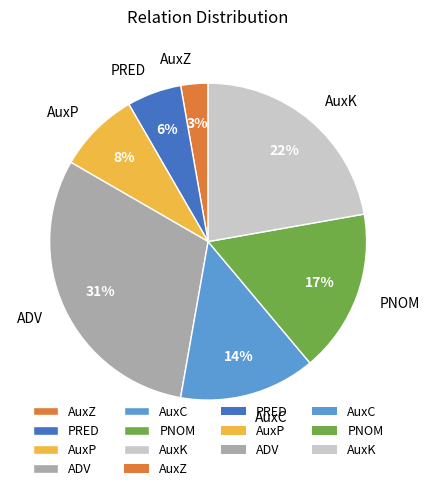

Which category has the smallest portion of the pie?

AuxZ